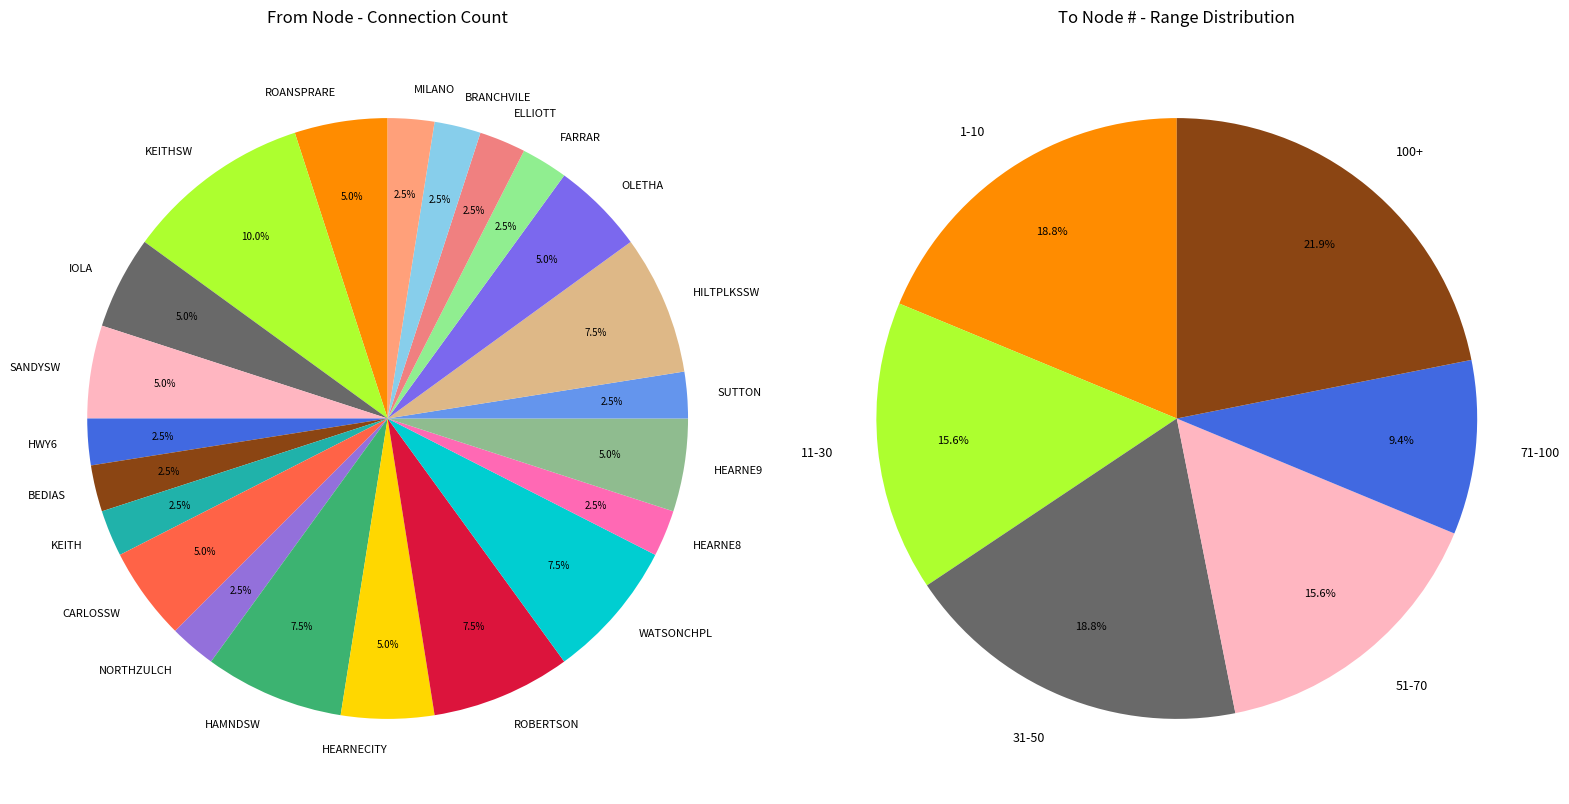

To the nearest percent, what portion does HEARNE8 represent?

2%